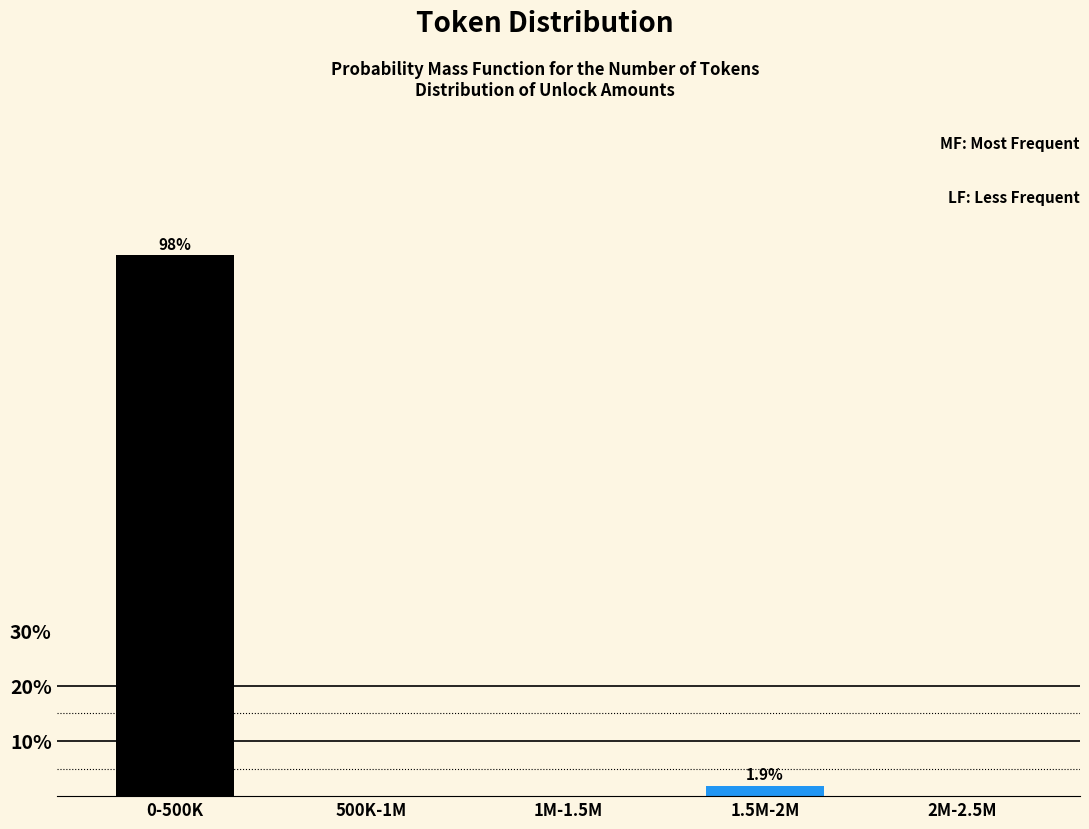

Are the bars horizontal?

No